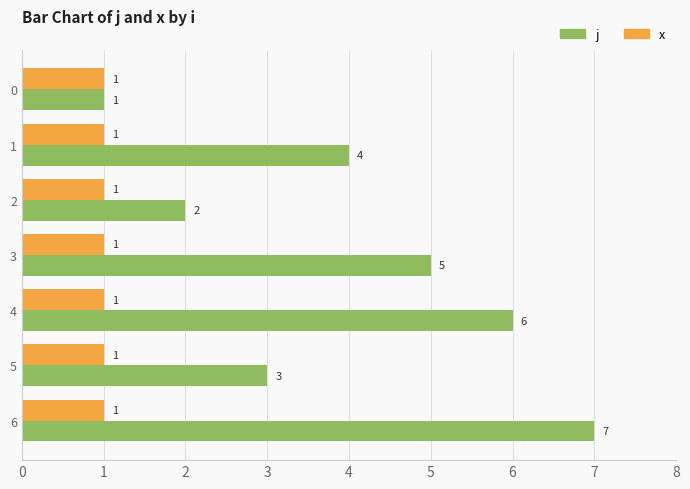

Is it true that x equals 2 at 5?

False